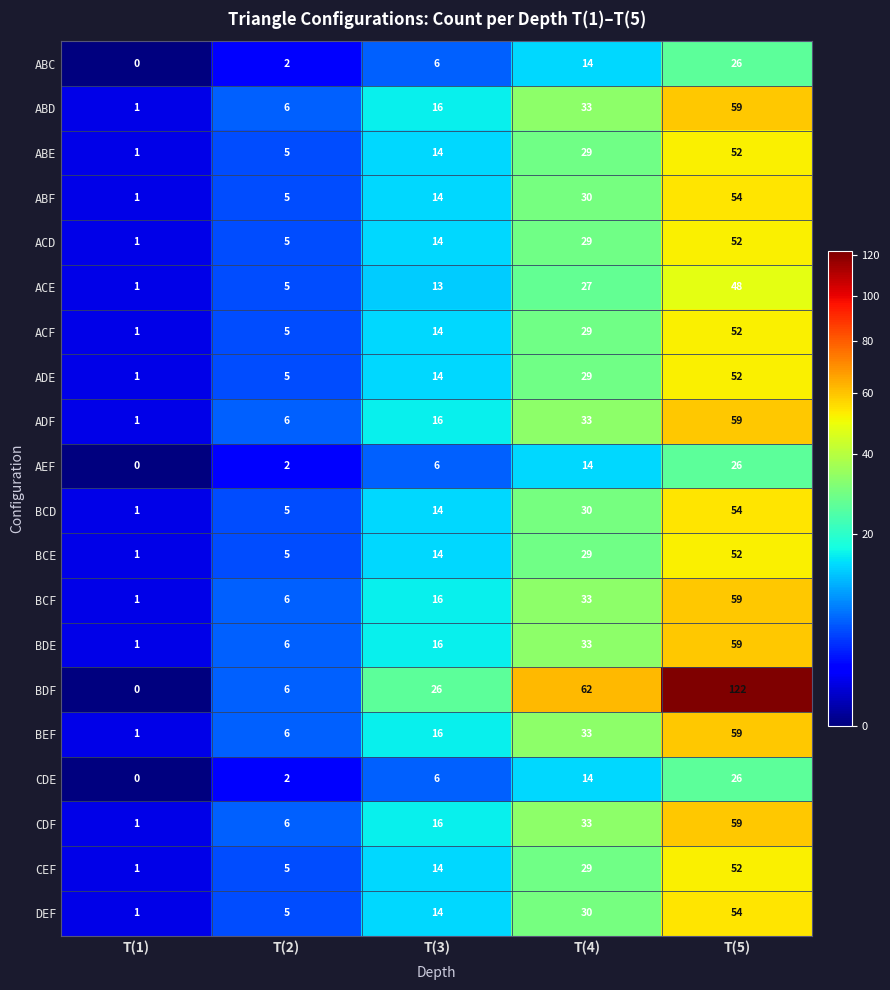

What value does the ABD series have at T(2), to the nearest 10?

10